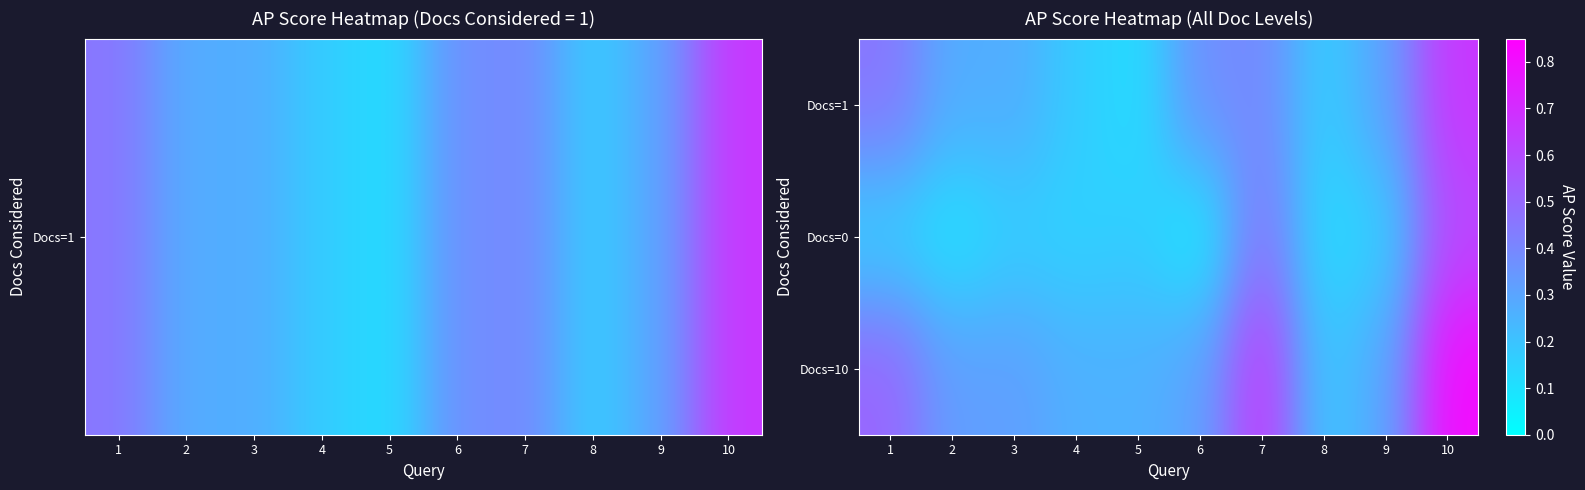

Reading left to right, extract all data points from this chart.

Docs=1: 1=0.5	2=0.3	3=0.3	4=0.2	5=0.1	6=0.4	7=0.4	8=0.2	9=0.3	10=0.7
Docs=0: 1=0.2	2=0.1	3=0.2	4=0.2	5=0.2	6=0.1	7=0.5	8=0.1	9=0.2	10=0.6
Docs=10: 1=0.5	2=0.3	3=0.3	4=0.3	5=0.3	6=0.3	7=0.7	8=0.2	9=0.3	10=0.8